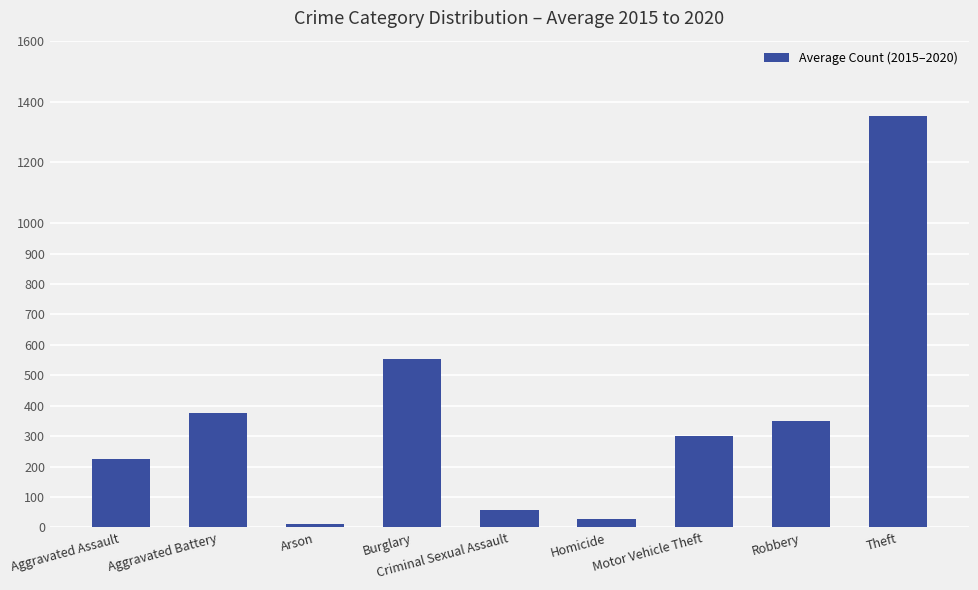

What is the label of the 9th bar from the right?

Aggravated Assault